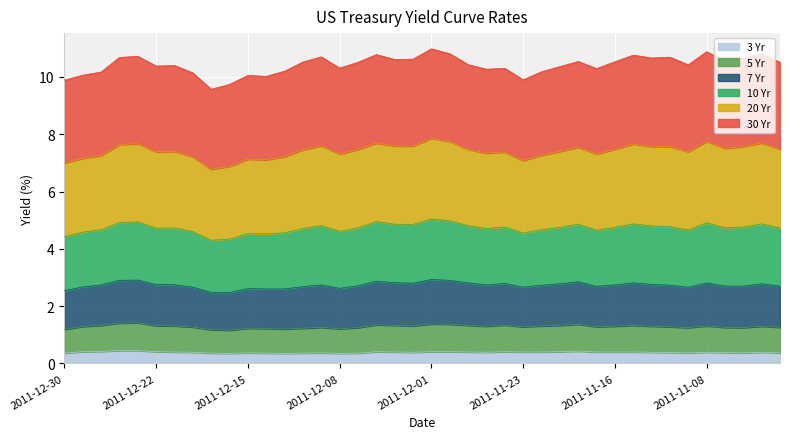

What are all the series names shown in the legend?

3 Yr, 5 Yr, 7 Yr, 10 Yr, 20 Yr, 30 Yr